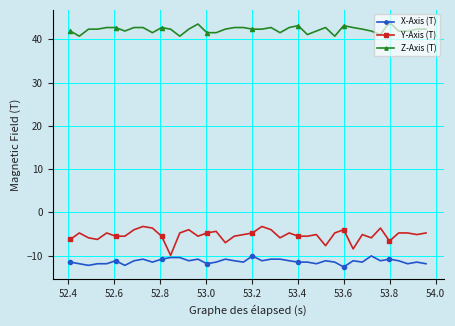

True or false: Z-Axis (T) has more than 1 points higher than both neighbors.

True